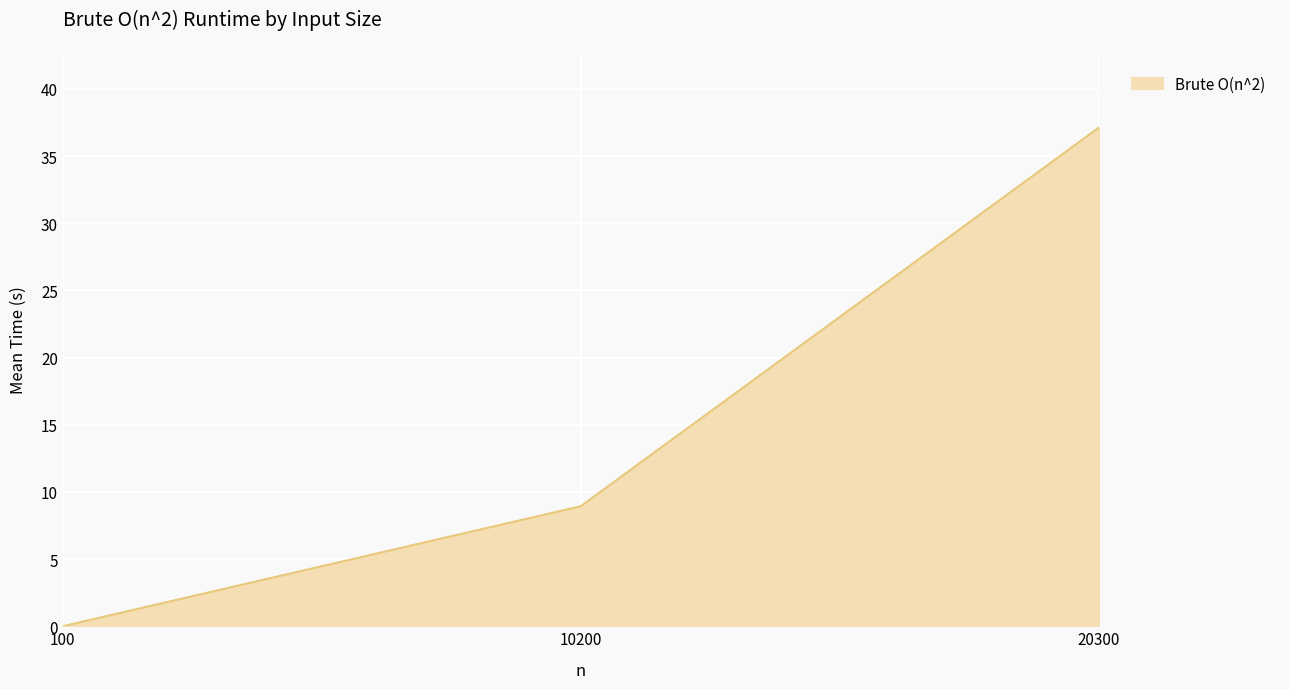

What is the change in value from 10200 to 20300?

+28.2